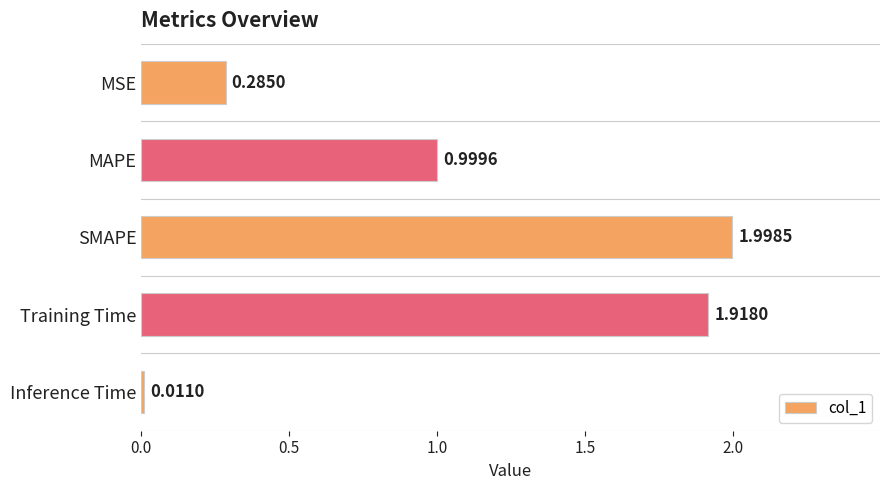

What is the label of the 1st bar from the bottom?

Inference Time